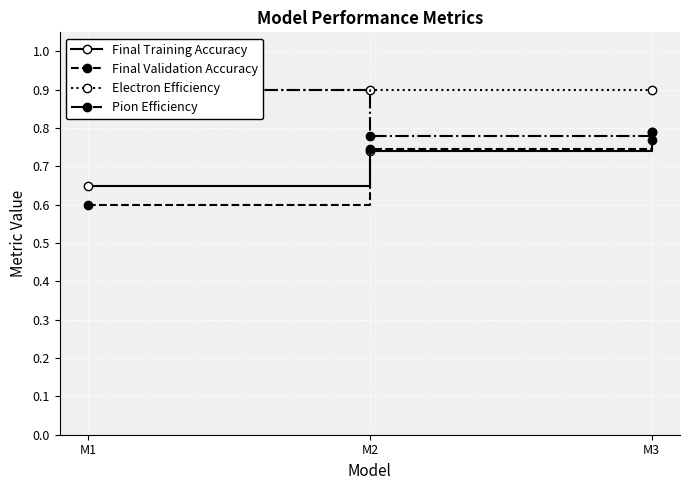

At which label does Electron Efficiency reach its peak?

M1